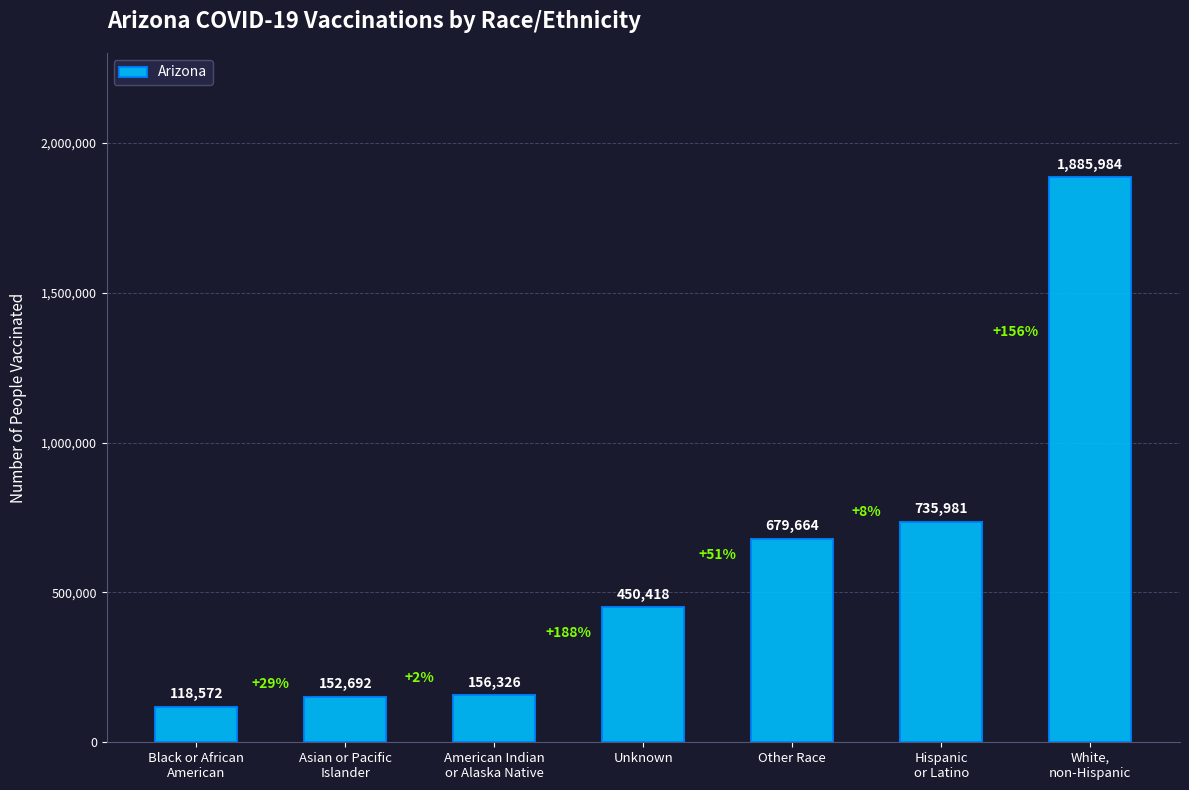

What is the approximate value at White,
non-Hispanic?

1885984